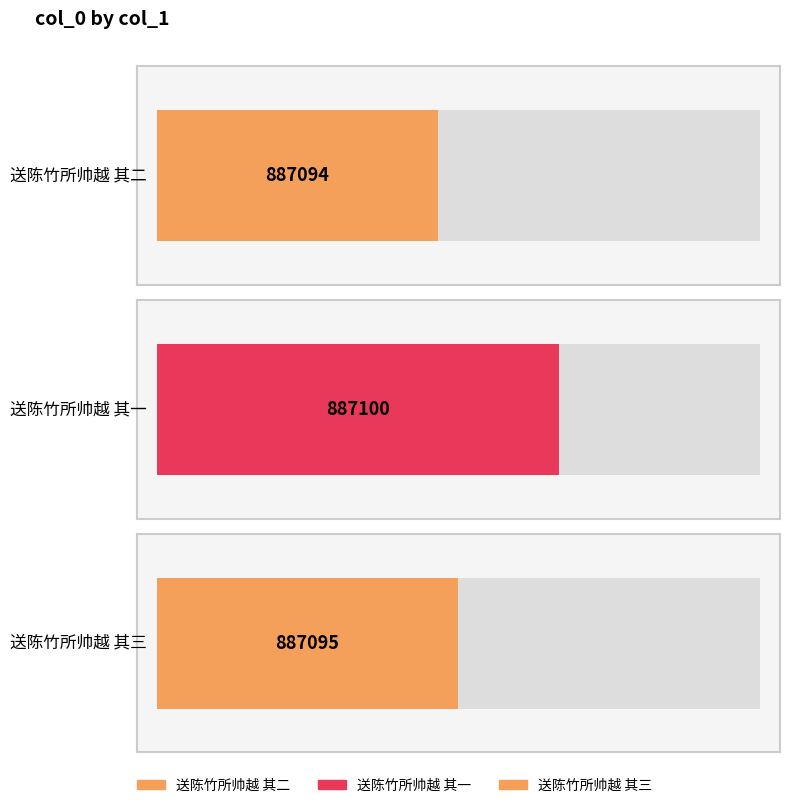

What value does the data have at 送陈竹所帅越 其二?

887094